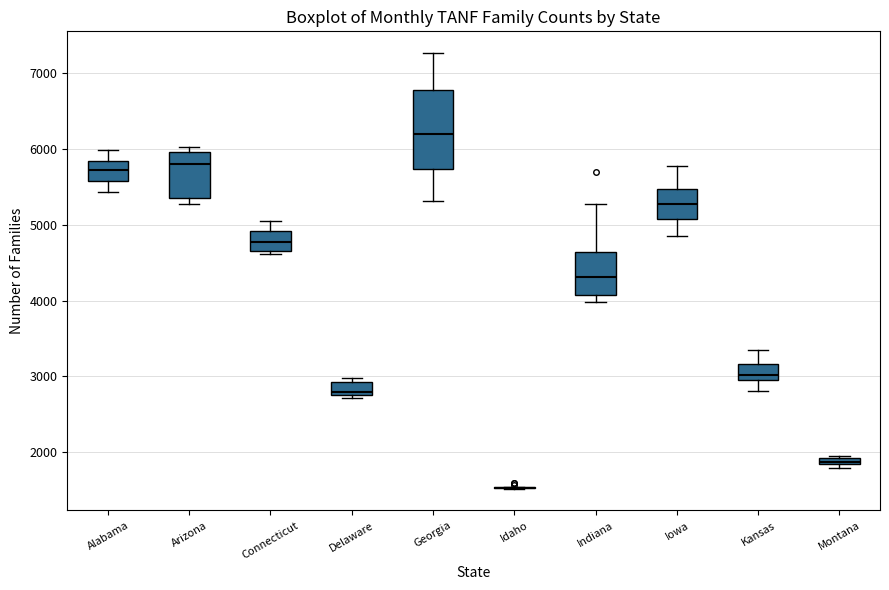

Which box is the tallest, from its lower edge to its upper edge?

Georgia